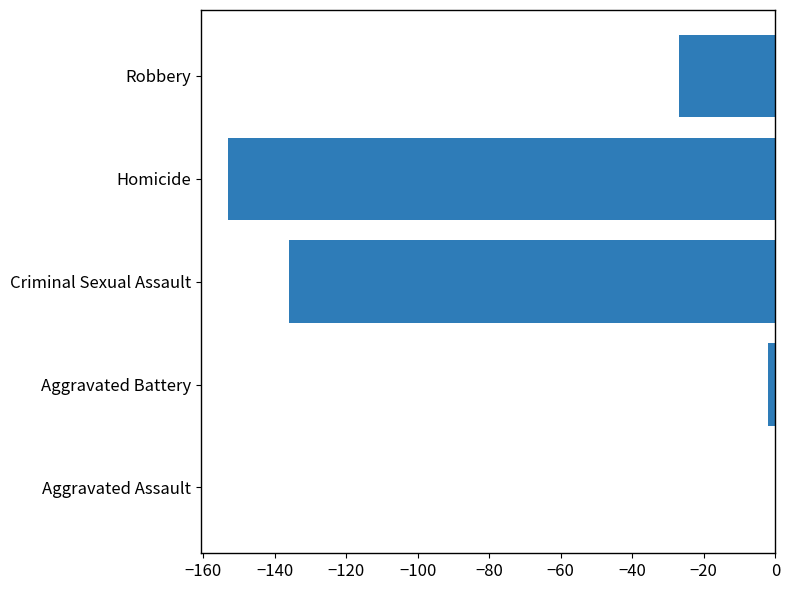

What is the difference between the values at Aggravated Assault and Aggravated Battery?

2